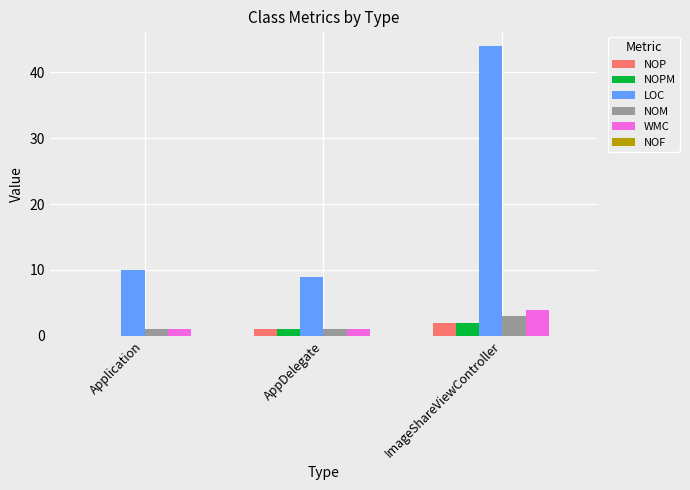

Reading right to left, transcribe all the data shown in this chart.

NOP: ImageShareViewController=2	AppDelegate=1	Application=0
NOPM: ImageShareViewController=2	AppDelegate=1	Application=0
LOC: ImageShareViewController=44	AppDelegate=9	Application=10
NOM: ImageShareViewController=3	AppDelegate=1	Application=1
WMC: ImageShareViewController=4	AppDelegate=1	Application=1